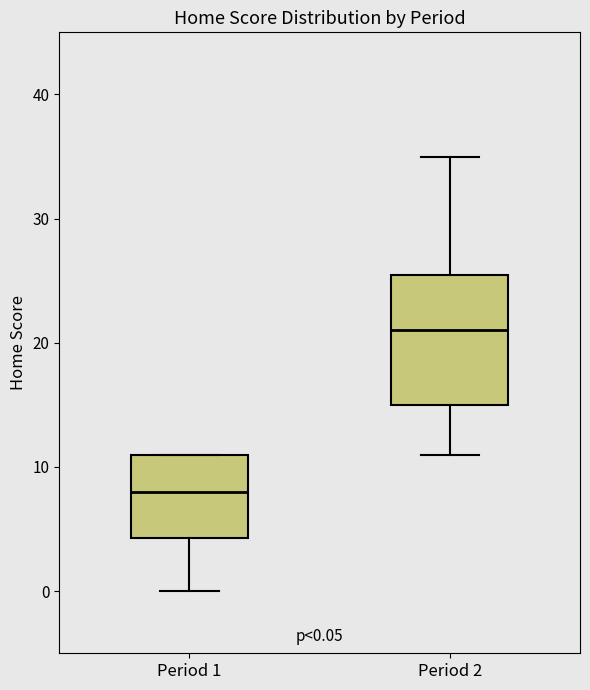

Which box's median line is the lowest?

Period 1